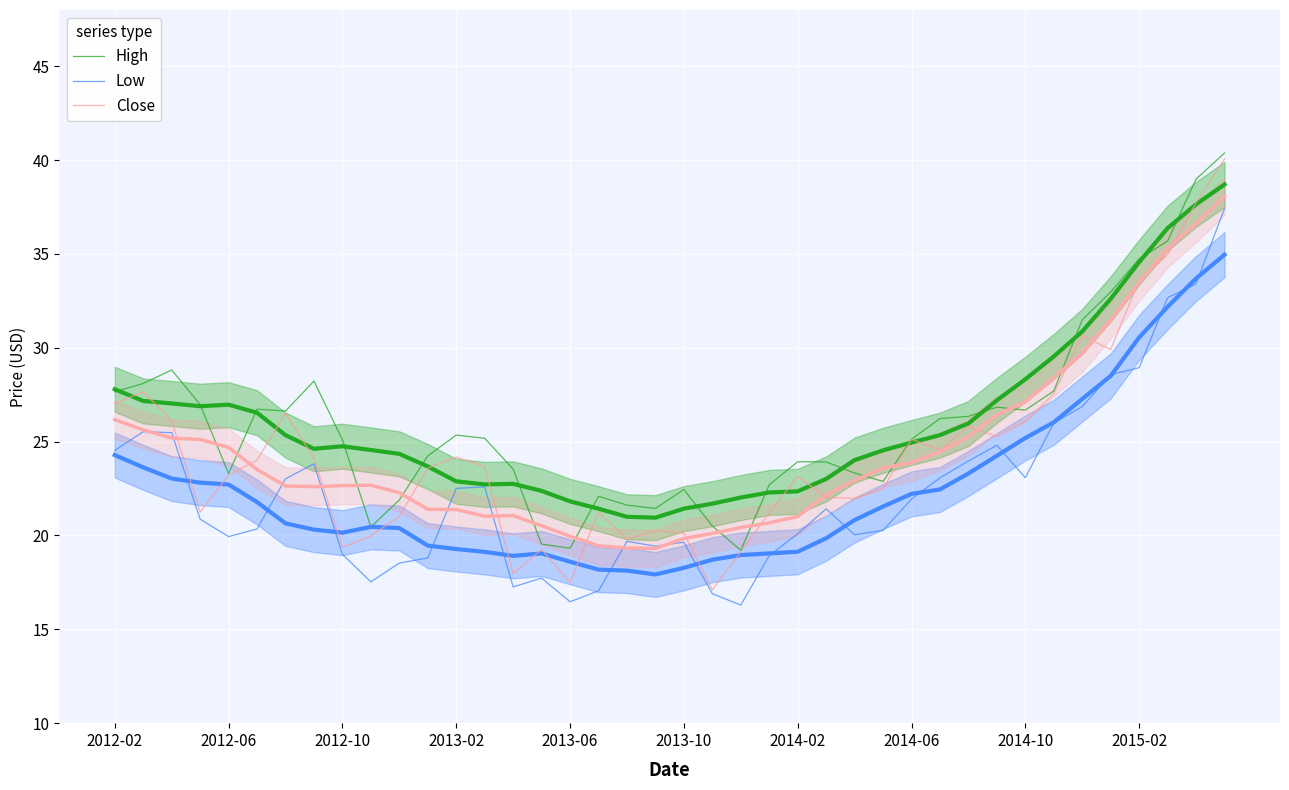

Which series has the largest range (max minus min)?

Close